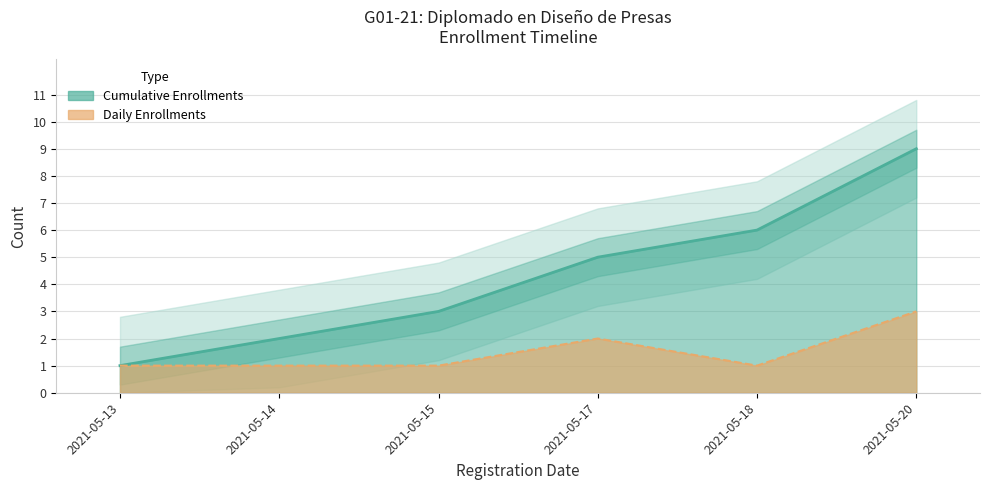

Does the chart have visible grid lines?

Yes